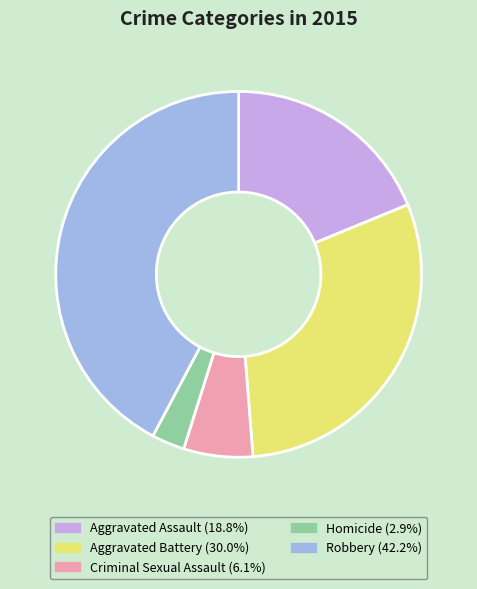

True or false: Criminal Sexual Assault accounts for 6% of the total.

True